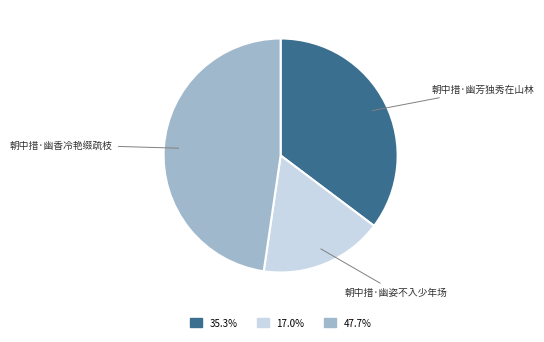

What is the ratio of the value at 朝中措·幽姿不入少年场 to the value at 朝中措·幽香冷艳缀疏枝?

0.4